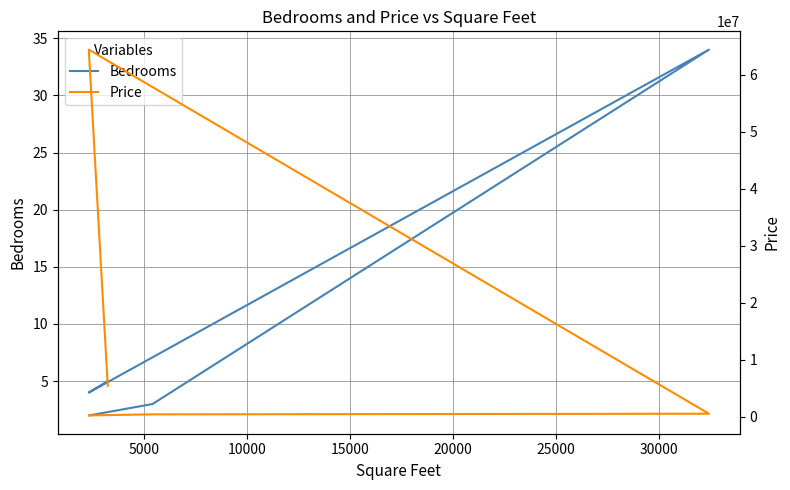

What is the sum of all Bedrooms values?

48